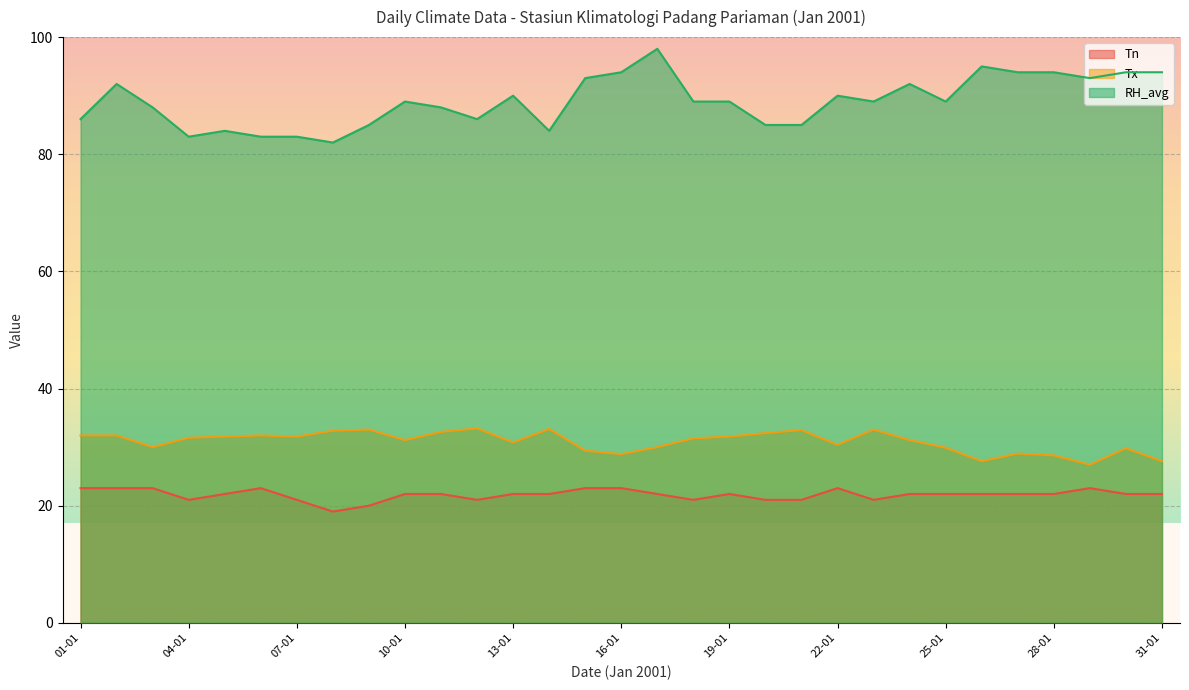

What is the minimum value shown in the chart?

19.0